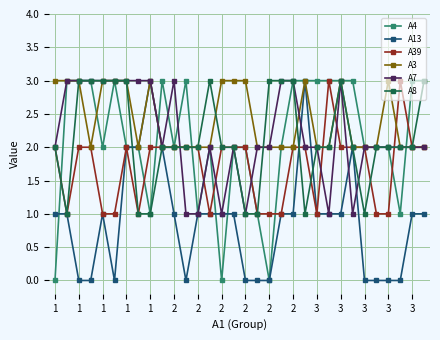

True or false: A4 has more than 0 interior local peaks.

True